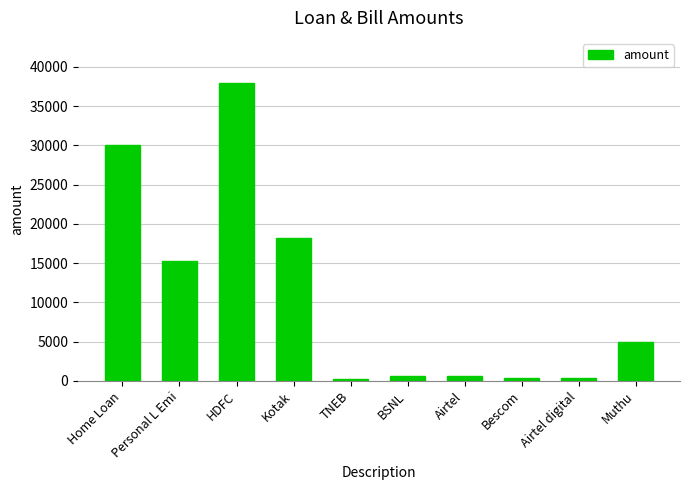

What is the change in value from Kotak to Airtel?

-17636.7